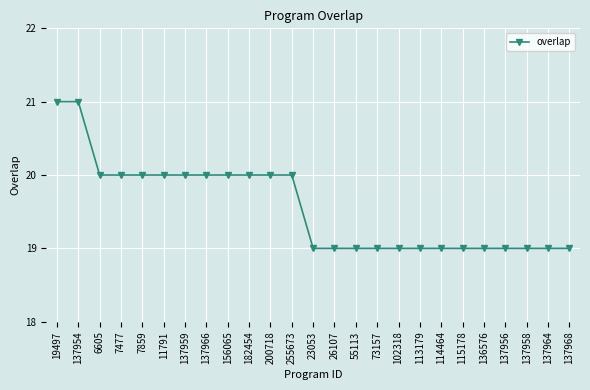

Approximately how many times larger is the value at 115178 compared to 114464?

1.0